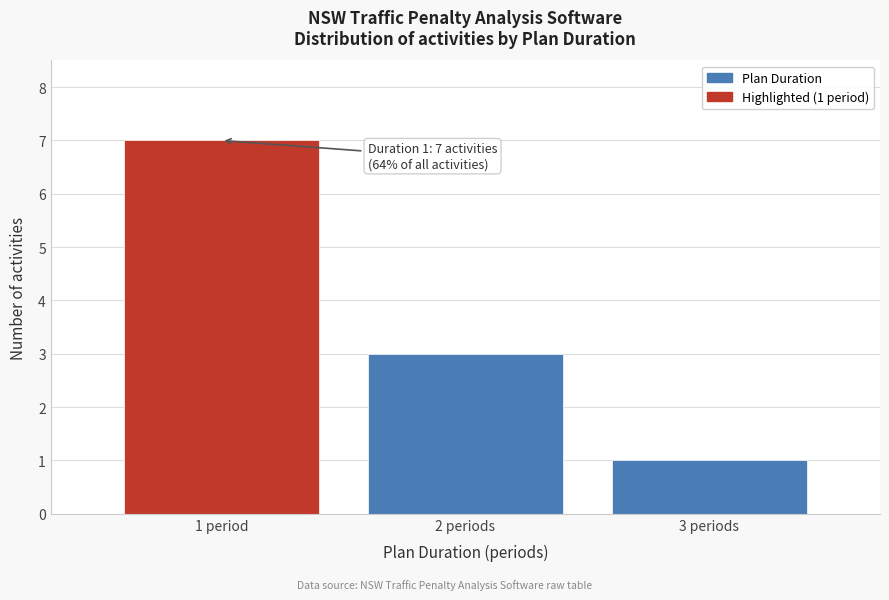

Reading right to left, list all the values displayed in this chart.

3 periods=1	2 periods=3	1 period=7